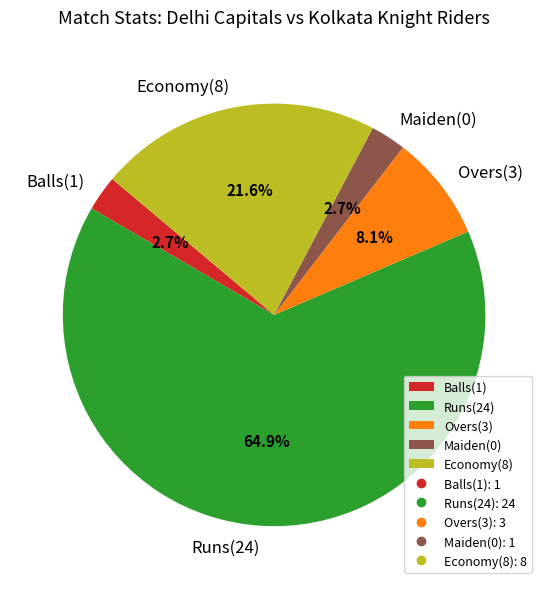

What is the total percentage of Runs(24) and Overs(3)?

73.0%